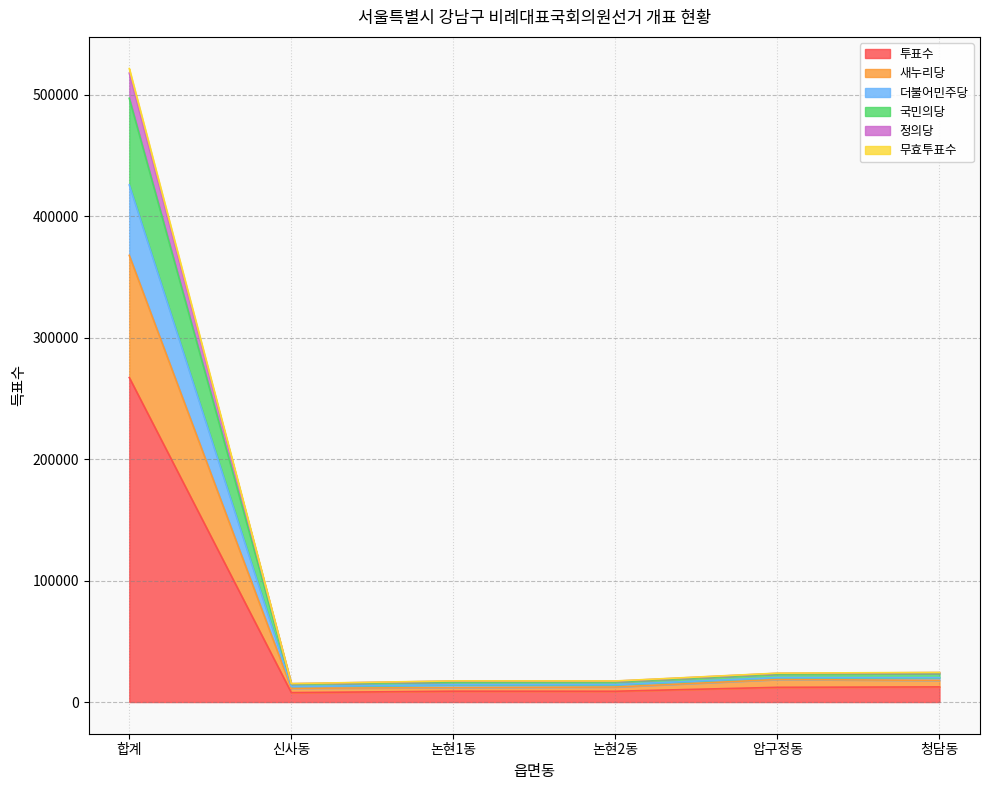

At how many categories does at least one series exceed 374730?

1